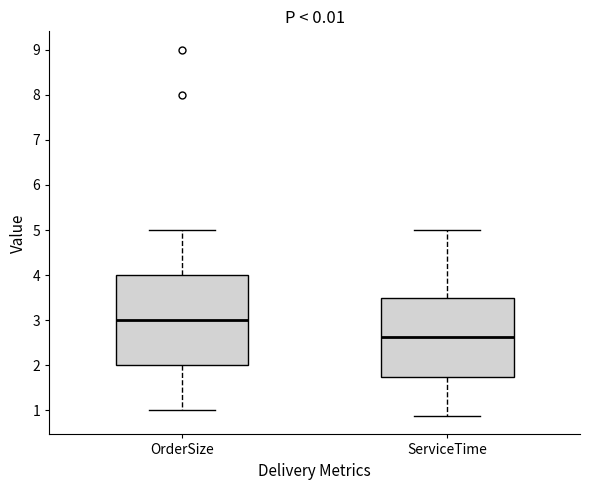

Reading left to right, read every box against the y-axis: the position of its median line, the range the box covers, and the ends of its whiskers. The values are not printed on the chart, so give them approximately, as read against the axis.

OrderSize: median 3.0, box 2.0 to 4.0, whiskers 1.0 to 5.0
ServiceTime: median 2.6, box 1.8 to 3.5, whiskers 0.9 to 5.0